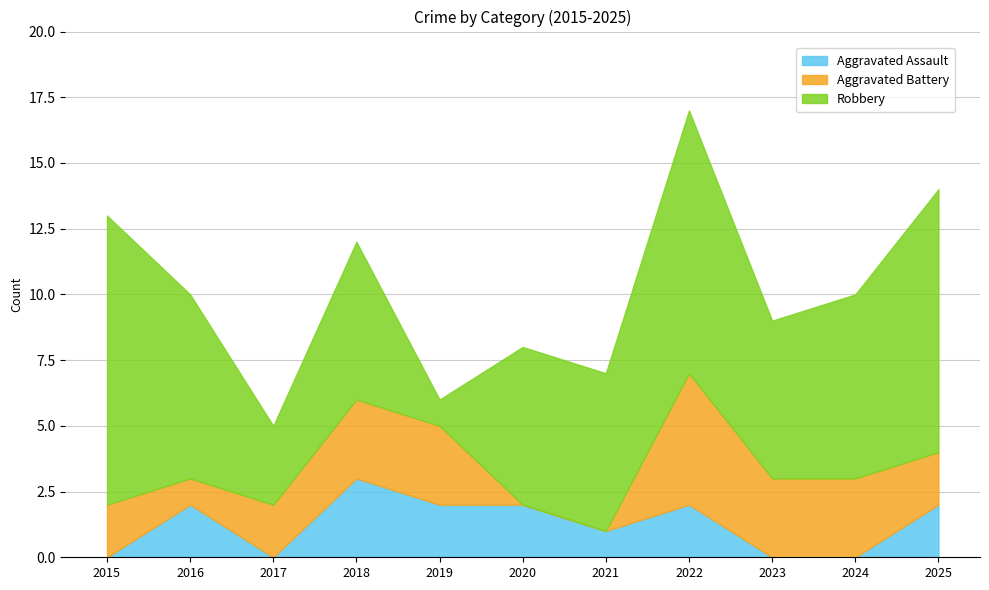

What is the maximum value for Aggravated Battery?

5